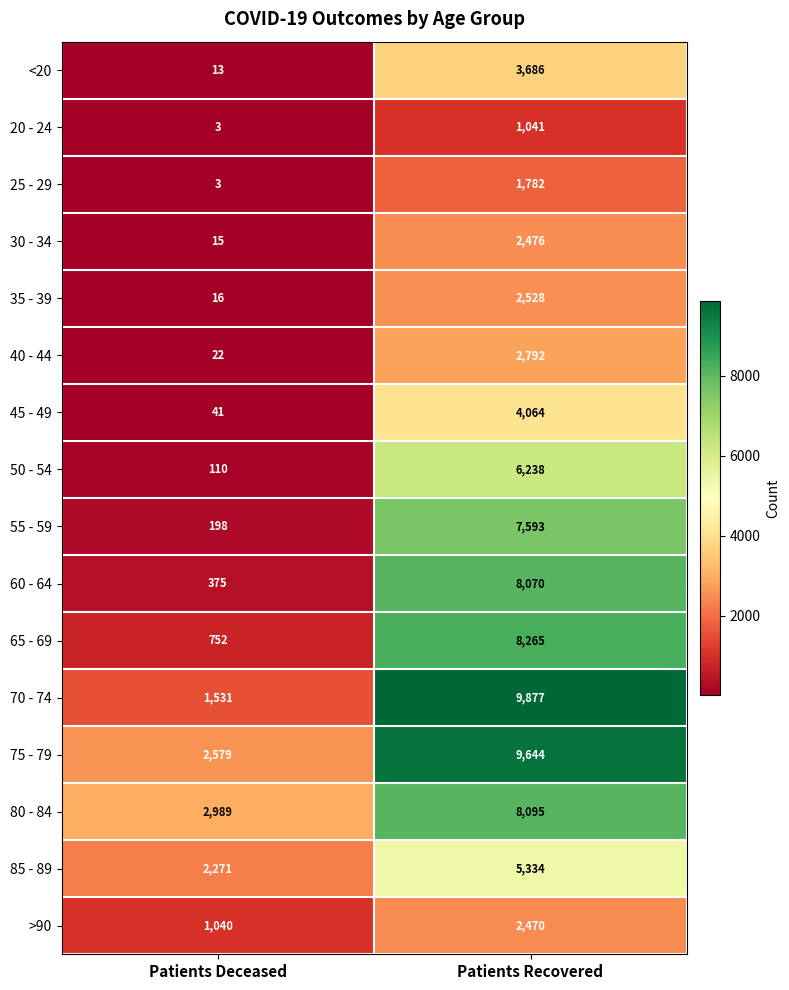

What is the spread (max minus min) of values at Patients Recovered?

8836